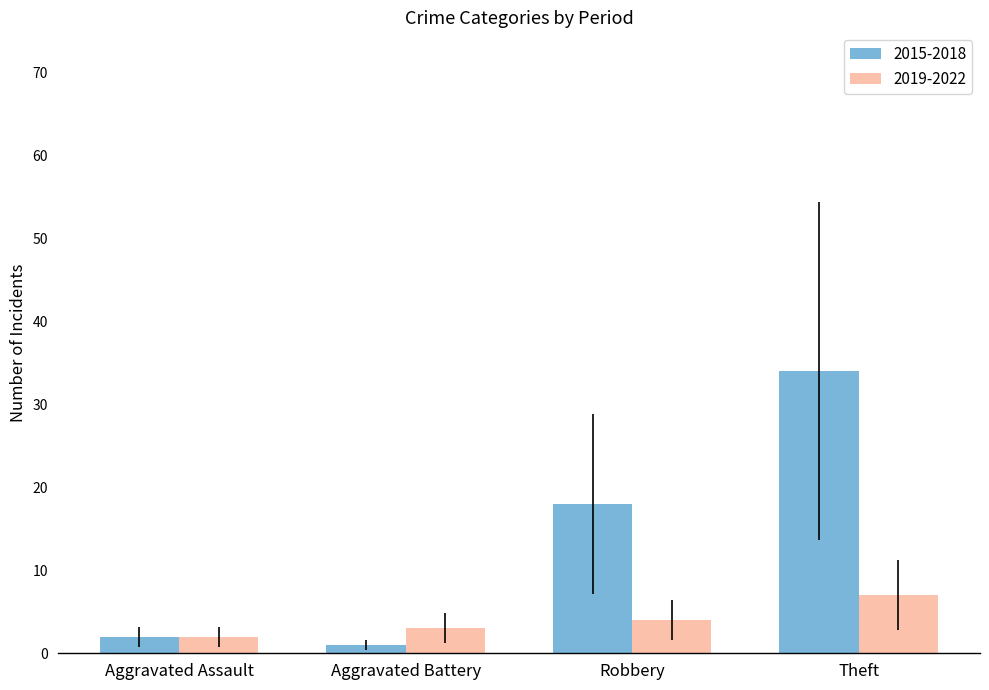

What is the maximum value shown in the chart?

34